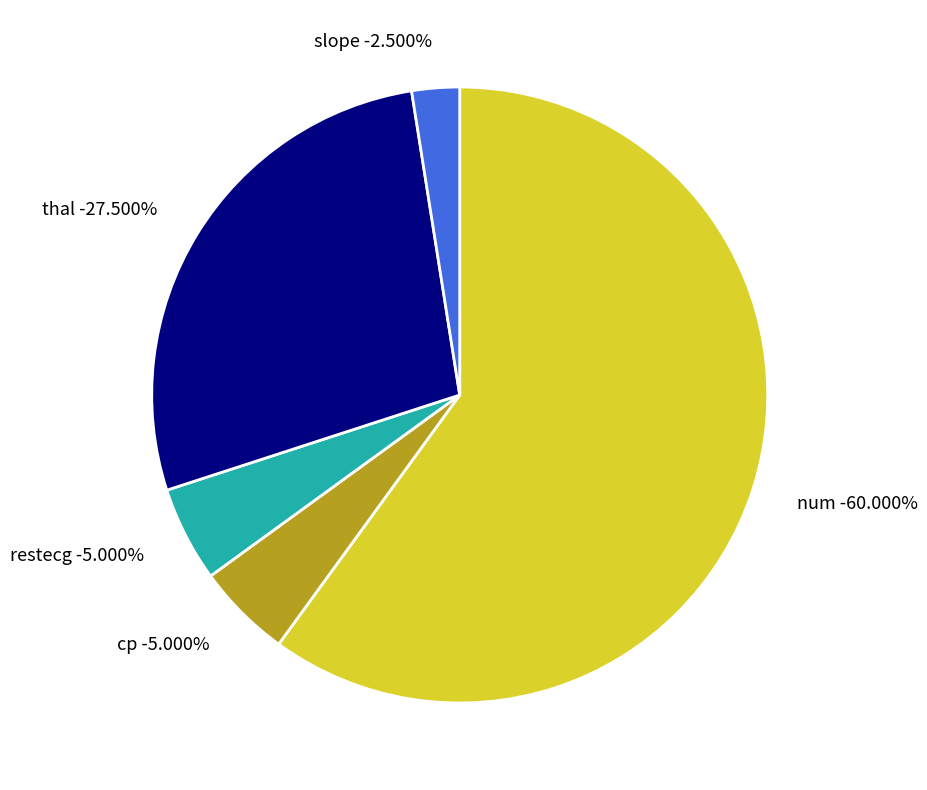

Which has a higher value, thal or slope?

thal